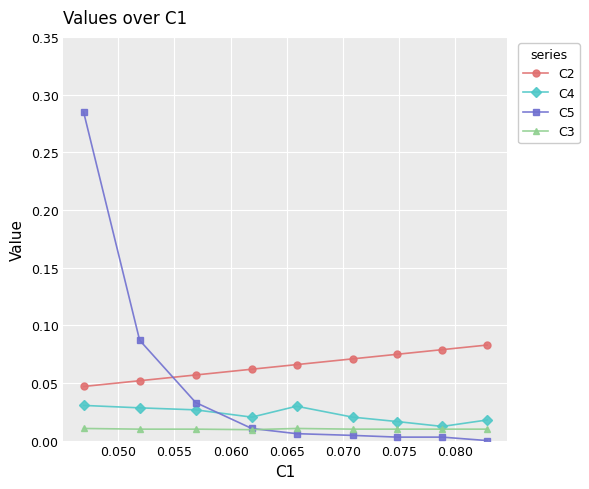

Rank the series by their average value, from highest to lowest.

C2, C5, C4, C3